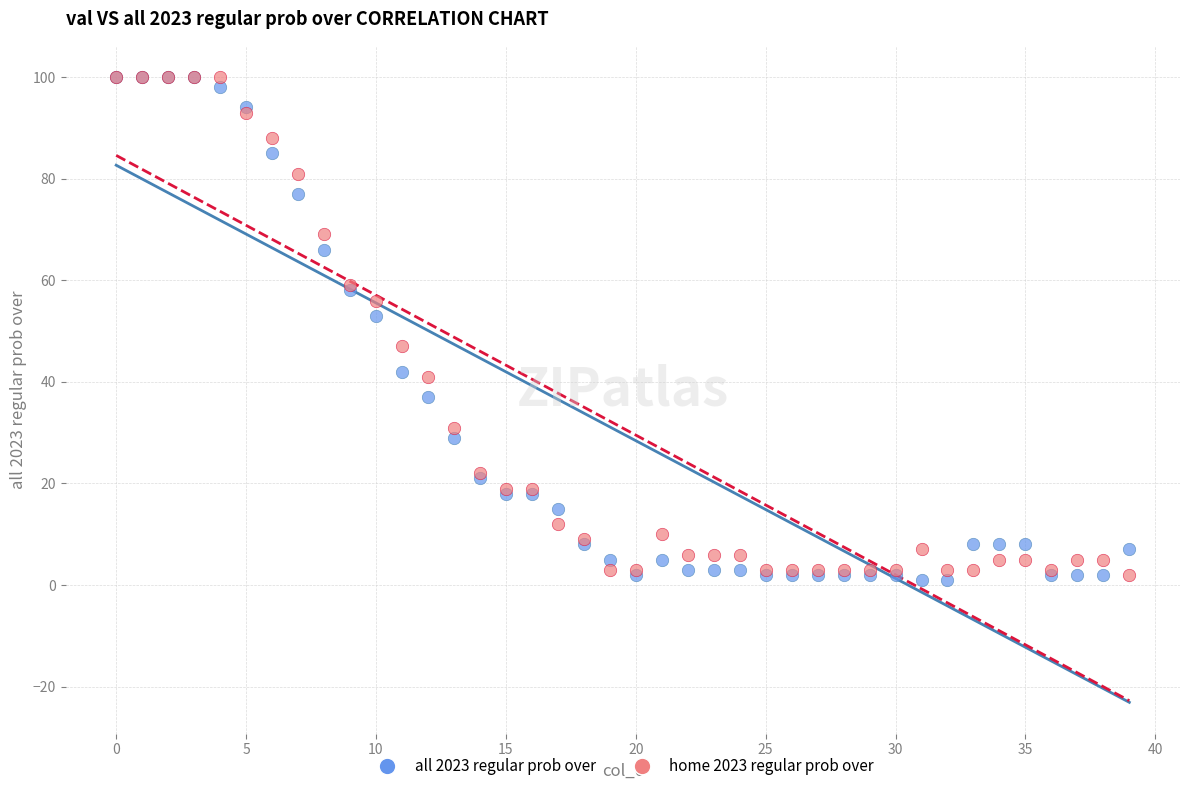

What are all the series names shown in the legend?

all 2023 regular prob over, home 2023 regular prob over